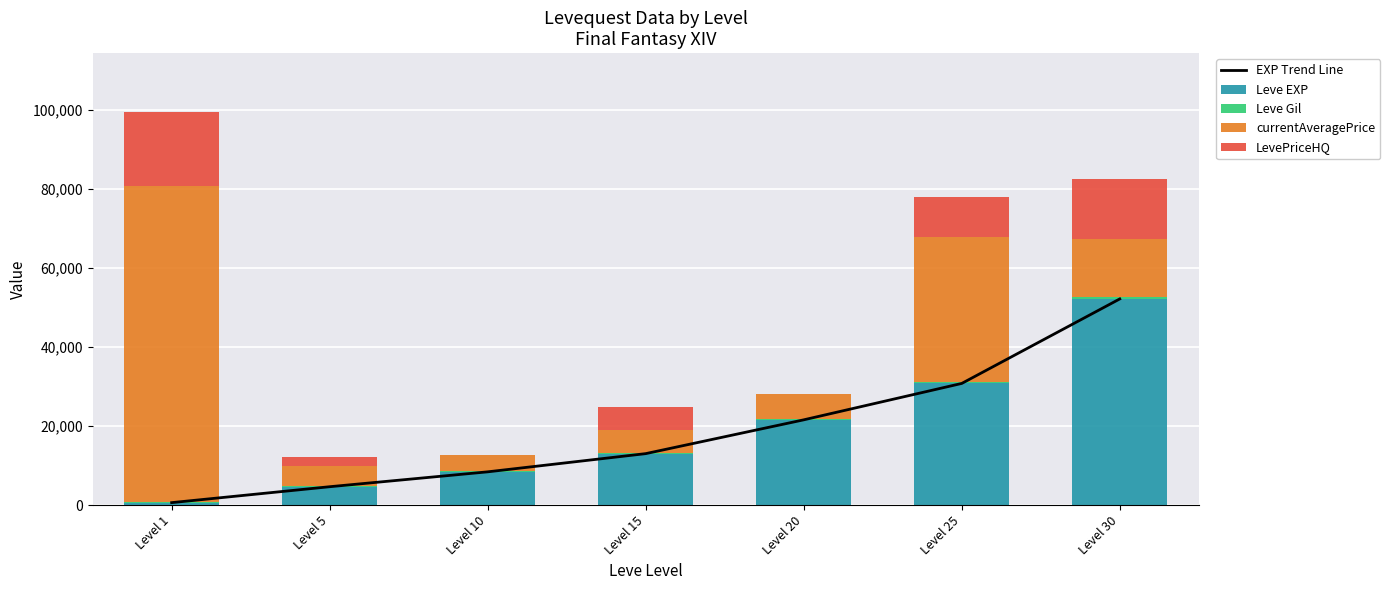

Which series has the largest total across all categories?

currentAveragePrice